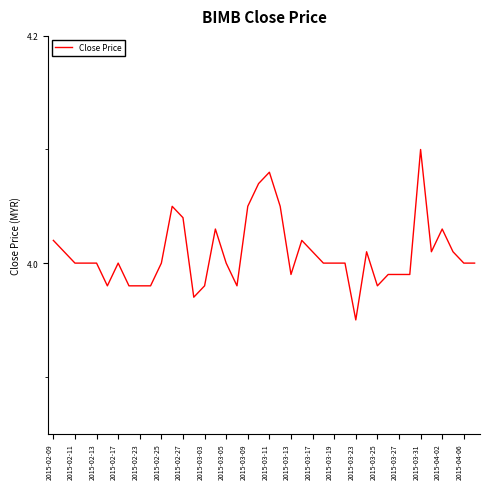

What is the ratio of the value at 2015-03-31 to the value at 2015-02-09?

1.0